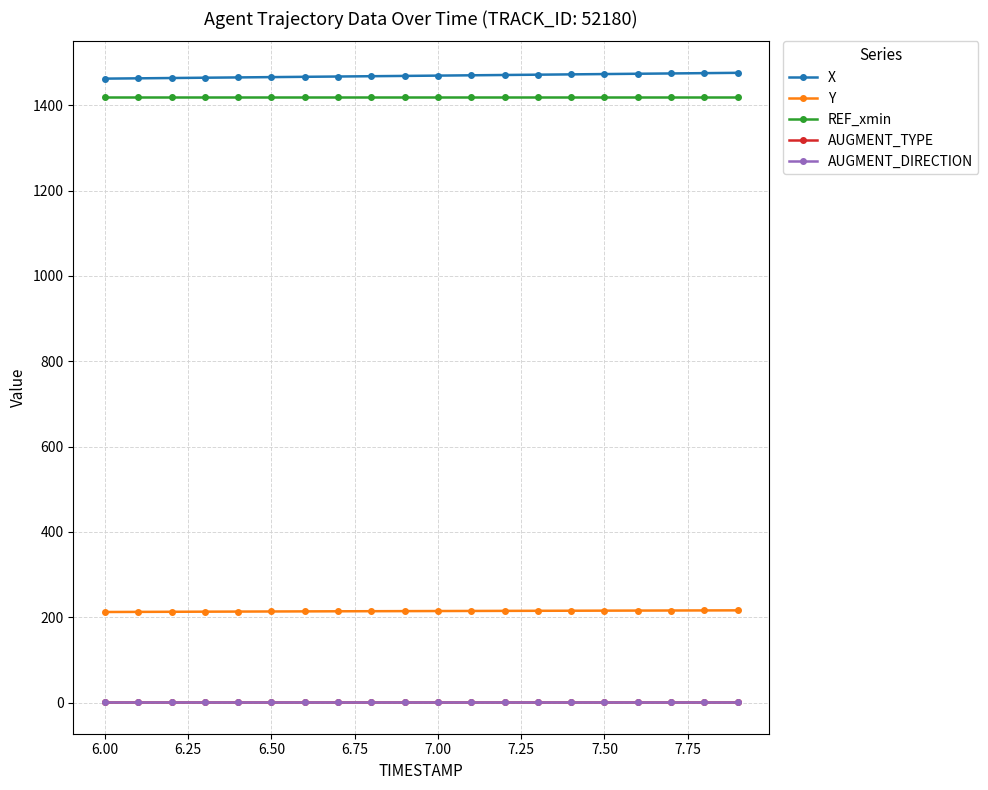

Is this an area chart (filled region under the line)?

No